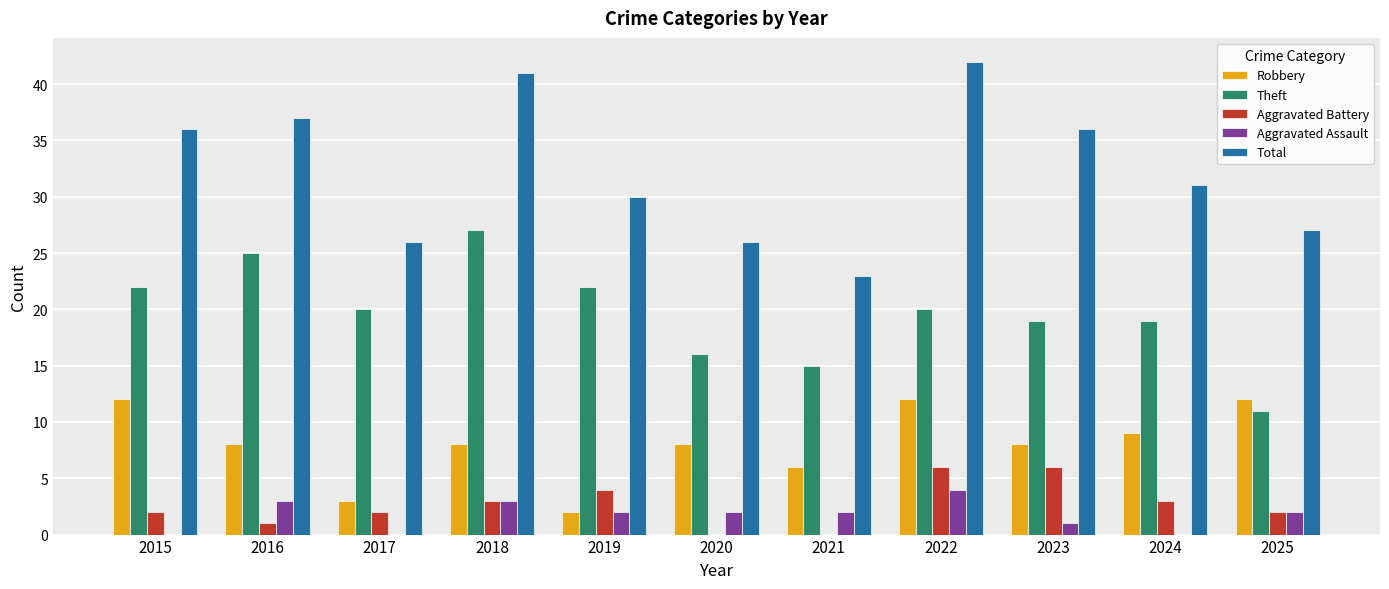

Which series has the largest total across all categories?

Total